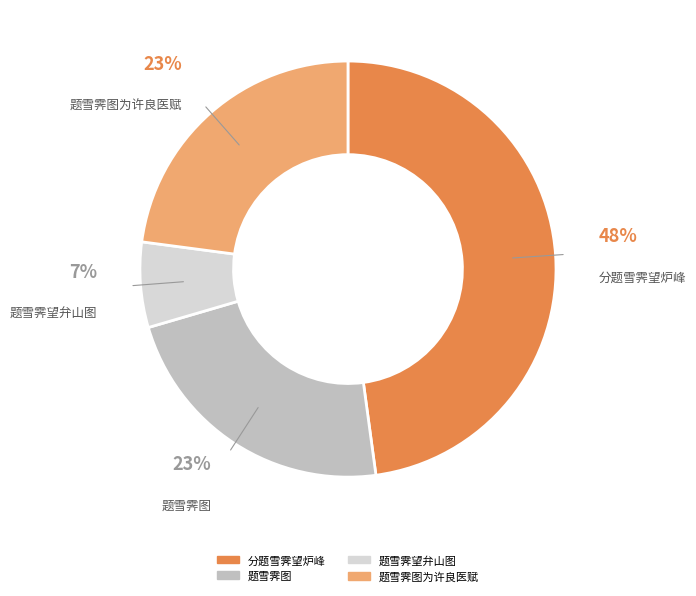

Is there any slice that represents more than half of the pie?

No